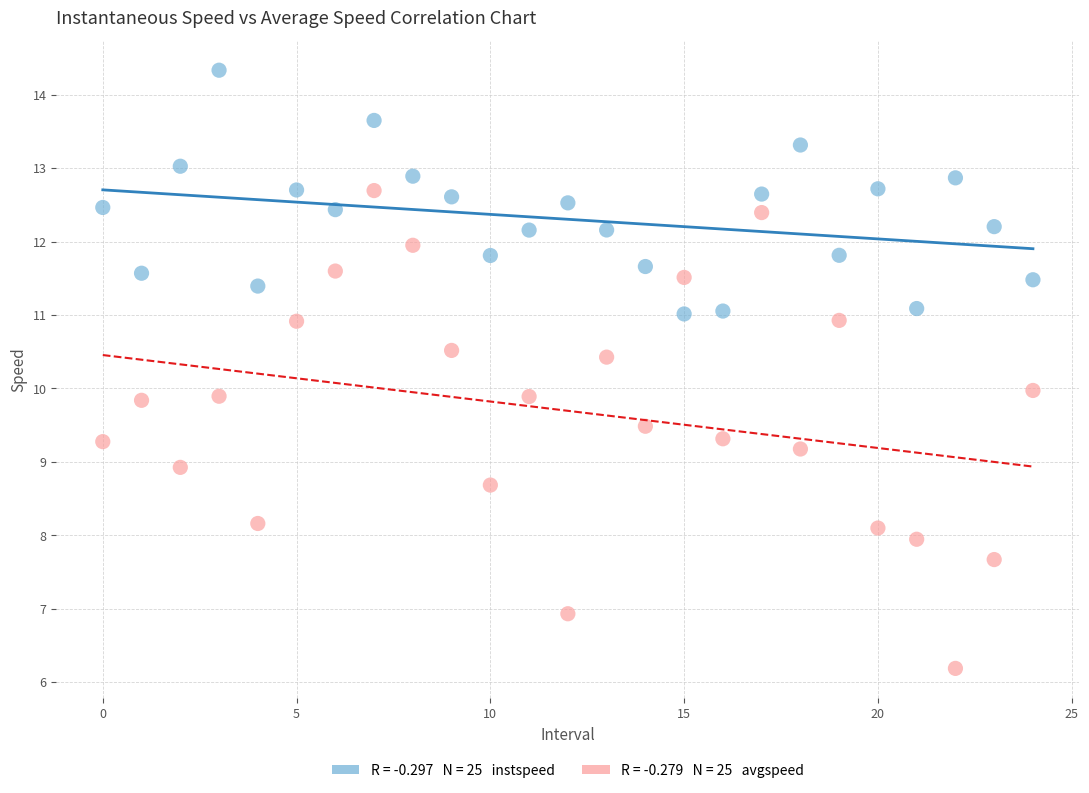

Across all data points, what is the range of Y values (max minus min)?

8.1